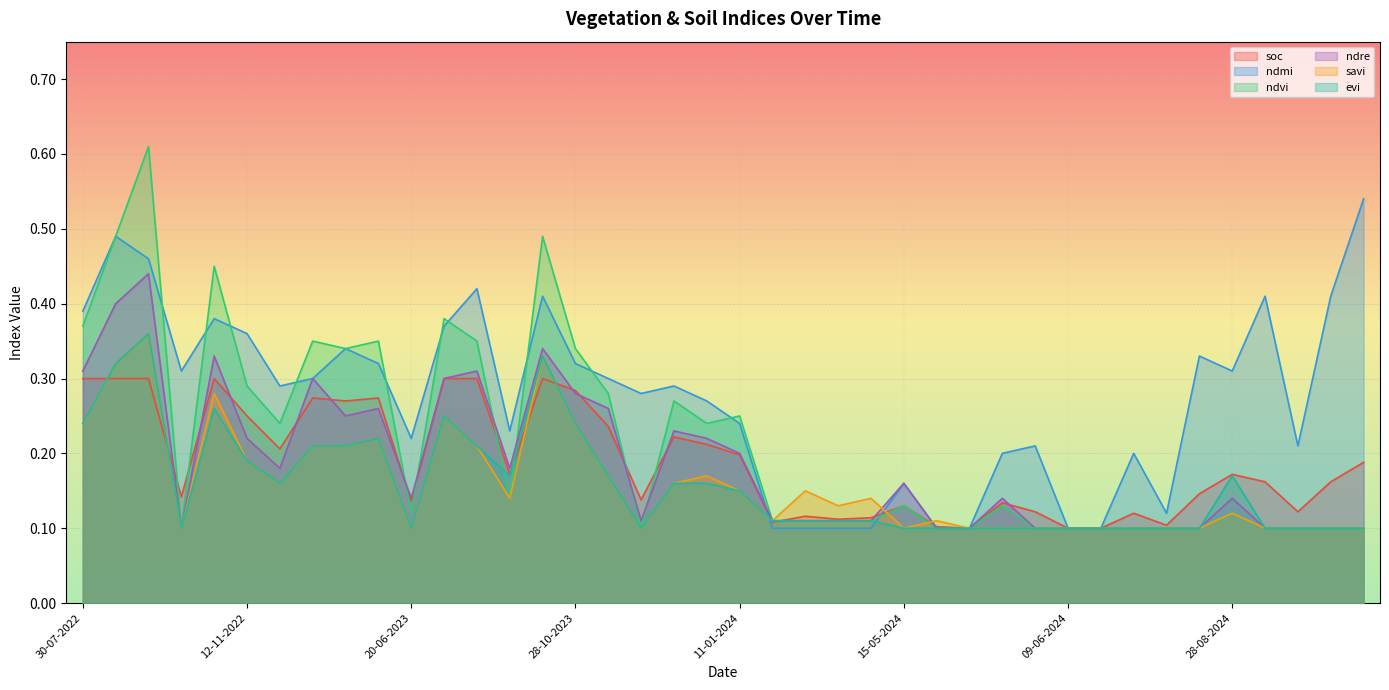

What position from the right is 28-09-2023?

27